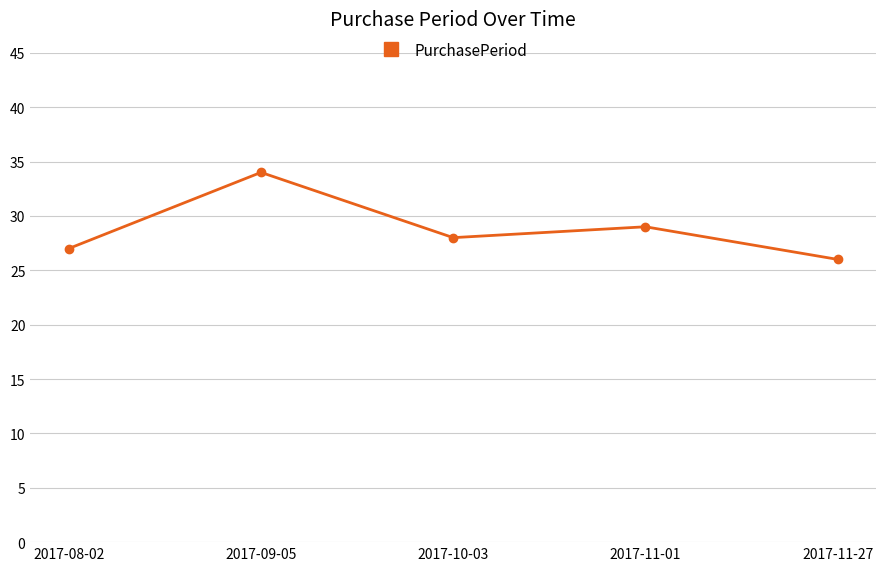

List the labels in order of value, largest first.

2017-09-05, 2017-11-01, 2017-10-03, 2017-08-02, 2017-11-27